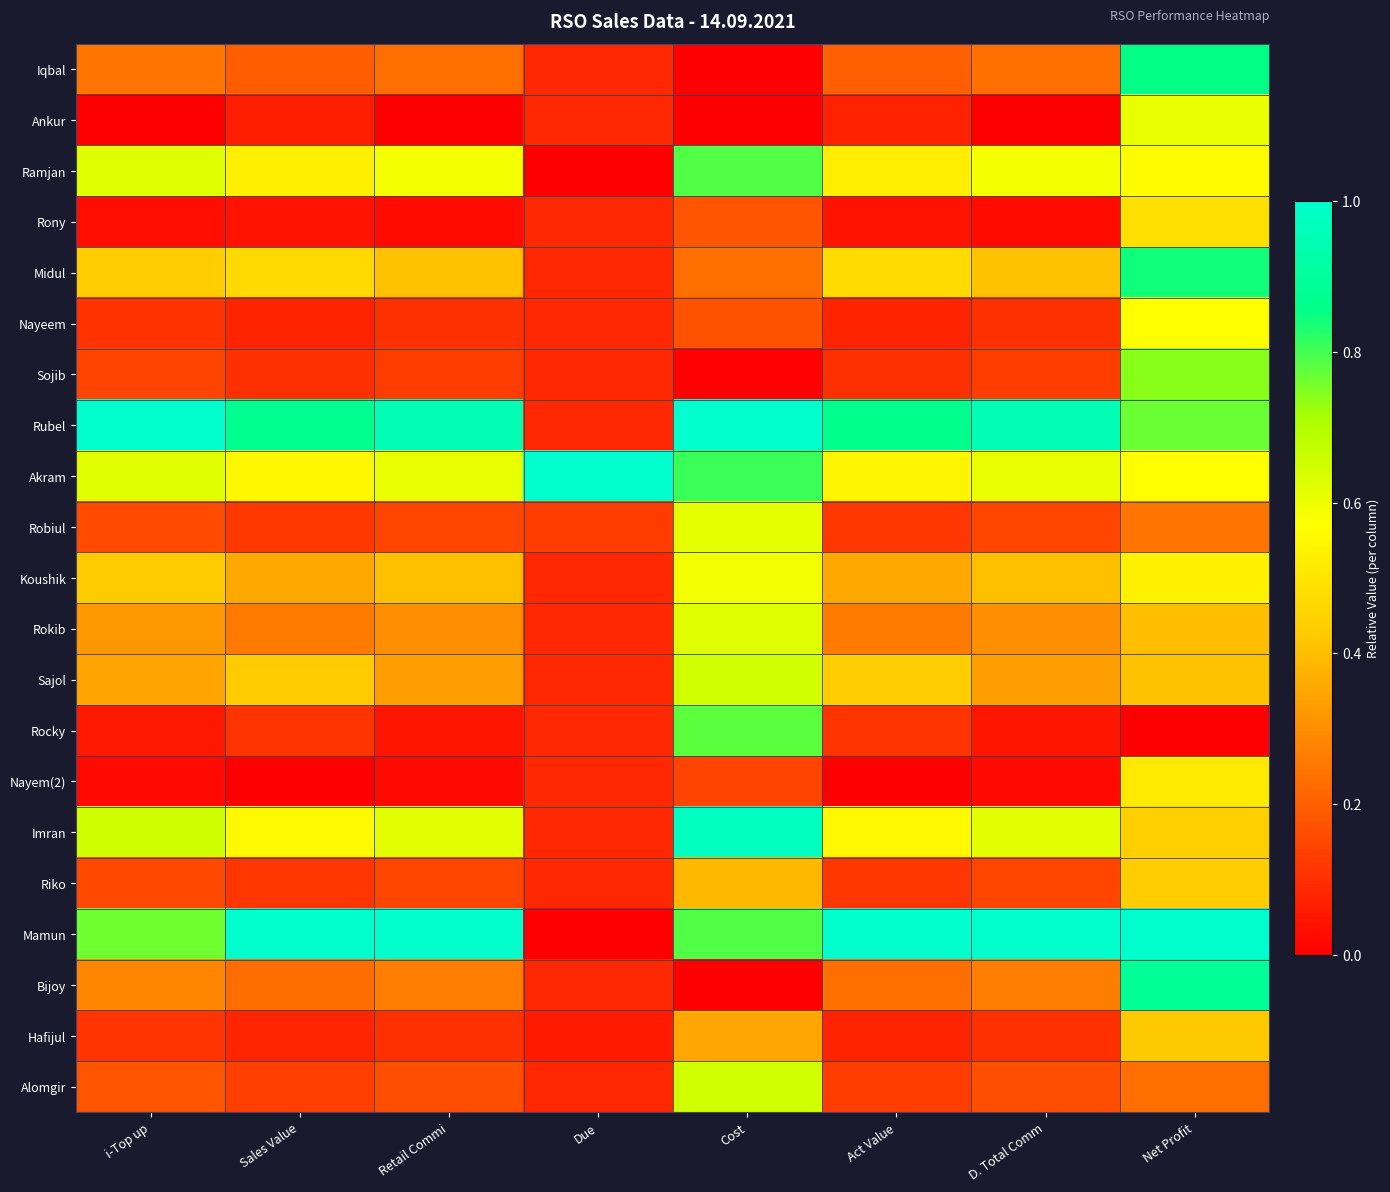

How many series are shown in this chart?

21